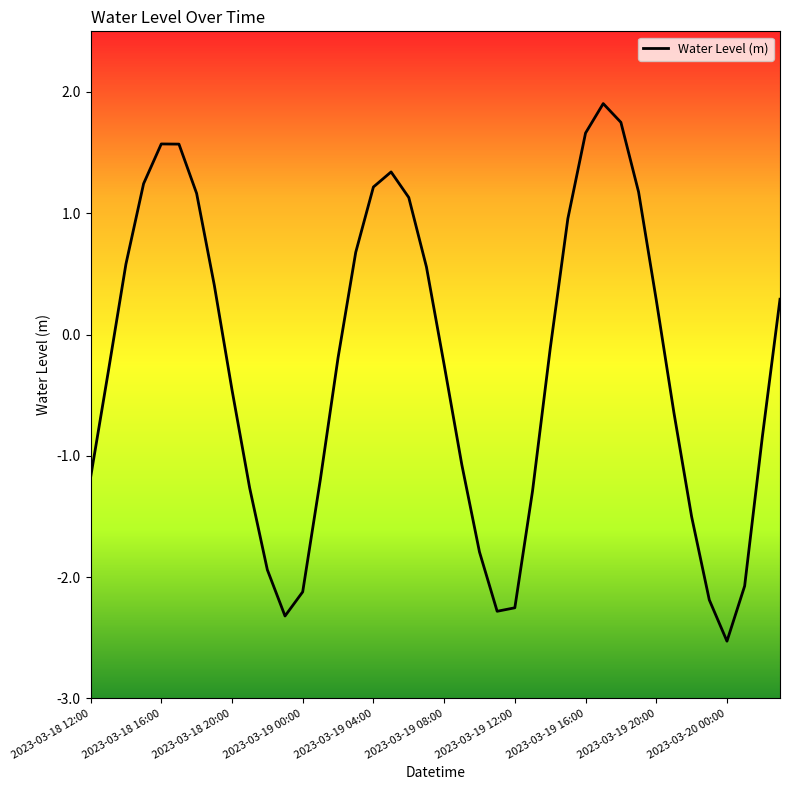

What is the difference between the maximum and minimum values?

4.4